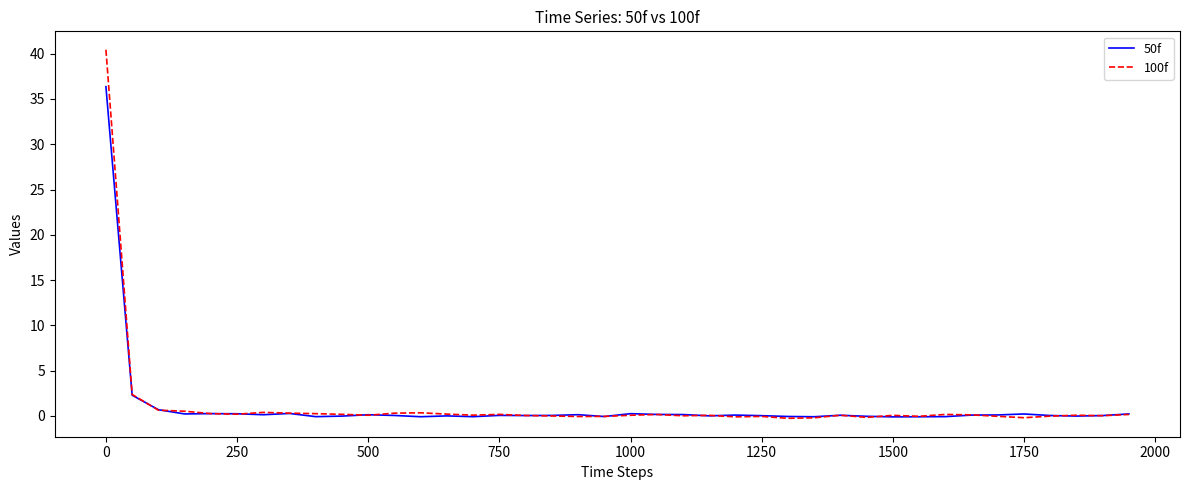

What are all the series names shown in the legend?

50f, 100f